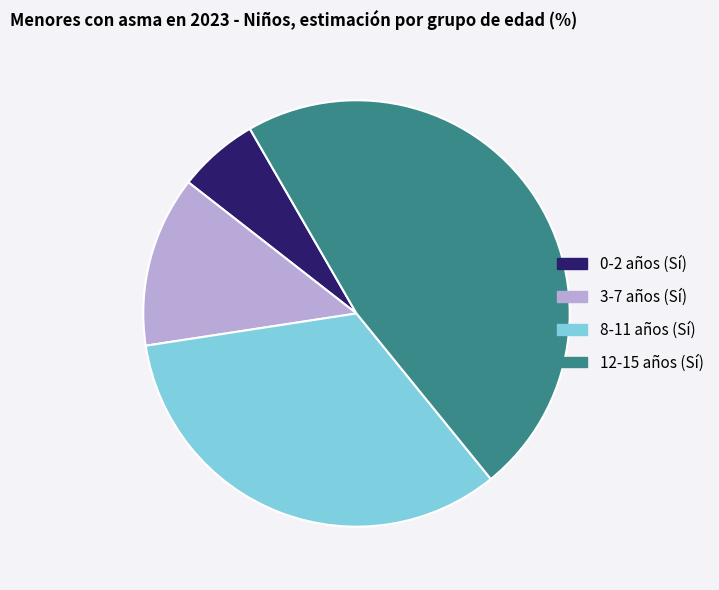

Approximately how many times larger is the value at 12-15 años (Sí) compared to 8-11 años (Sí)?

1.4